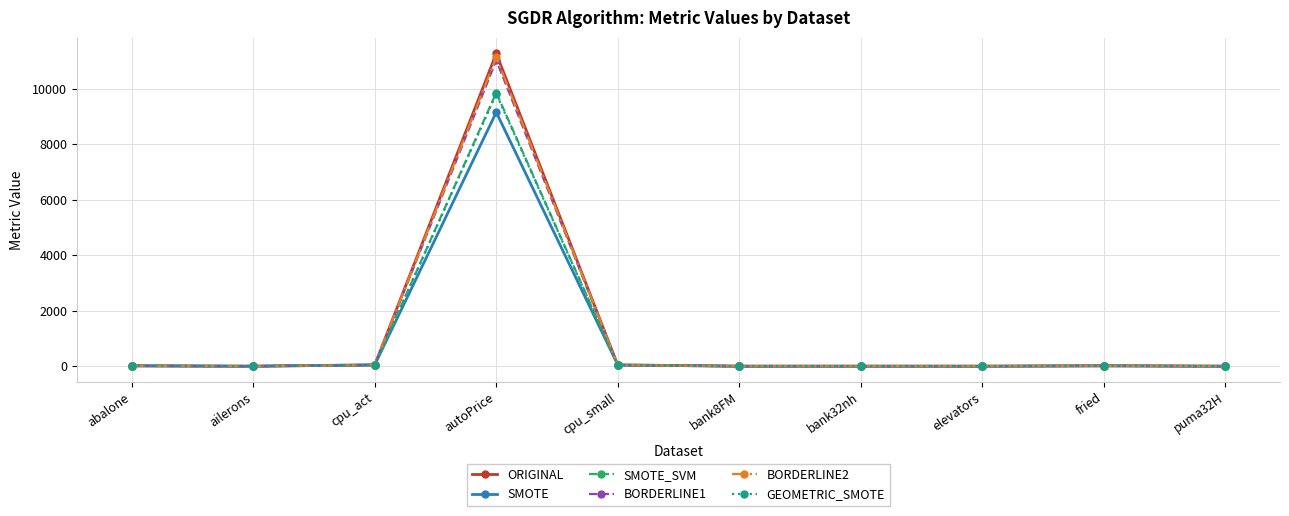

Which series has the widest spread of values?

ORIGINAL